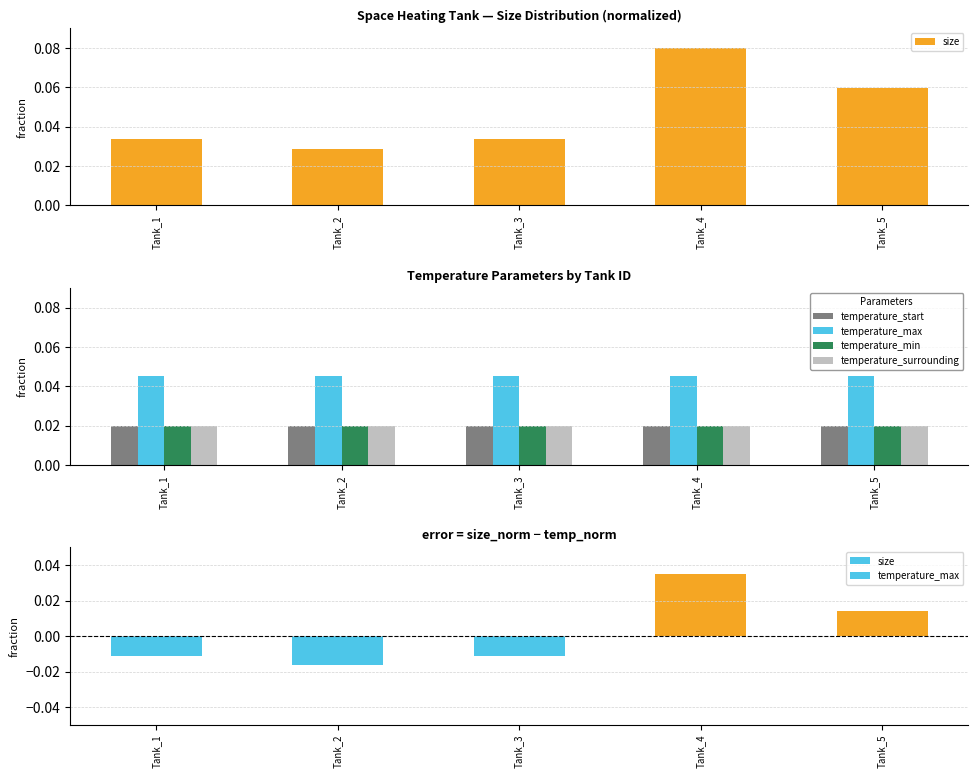

Between Tank_2 and Tank_1, which is larger?

Tank_1